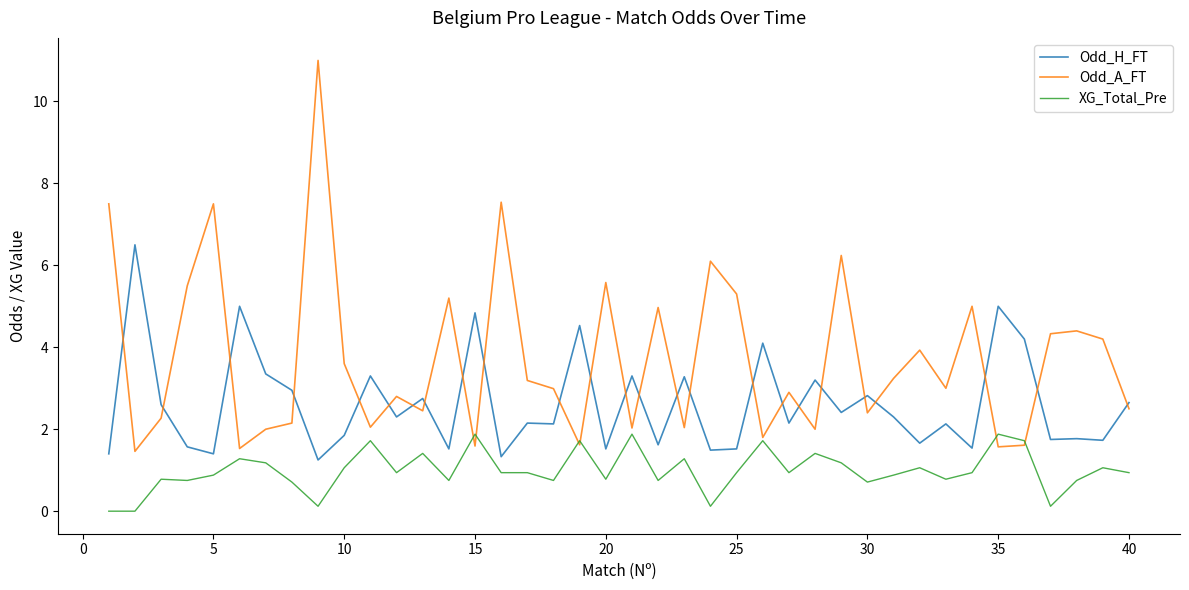

Which series has the largest total across all categories?

Odd_A_FT